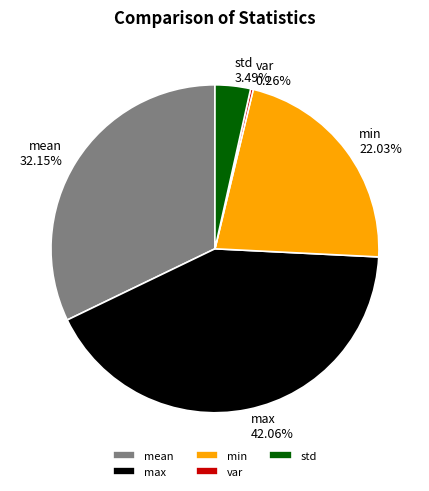

Is there any slice that represents more than half of the pie?

No